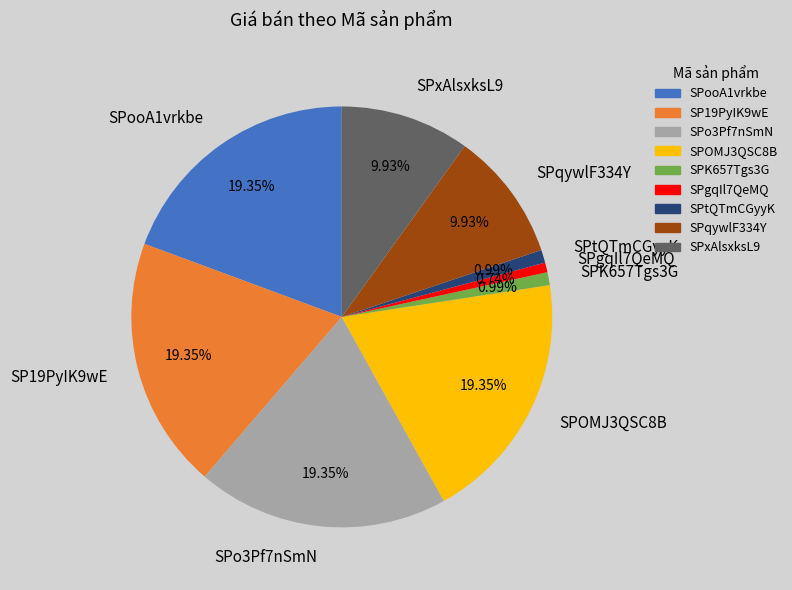

Which has a higher value, SPgqIl7QeMQ or SPooA1vrkbe?

SPooA1vrkbe